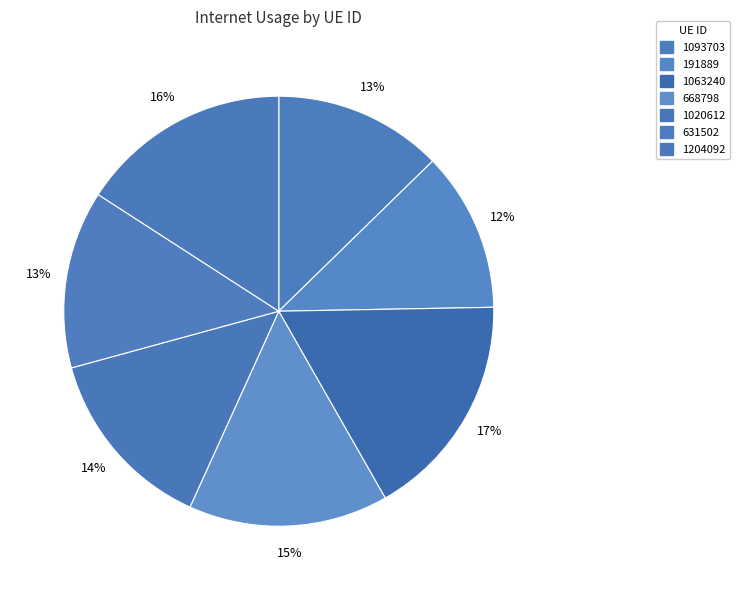

Is 1063240 the majority of the pie?

No